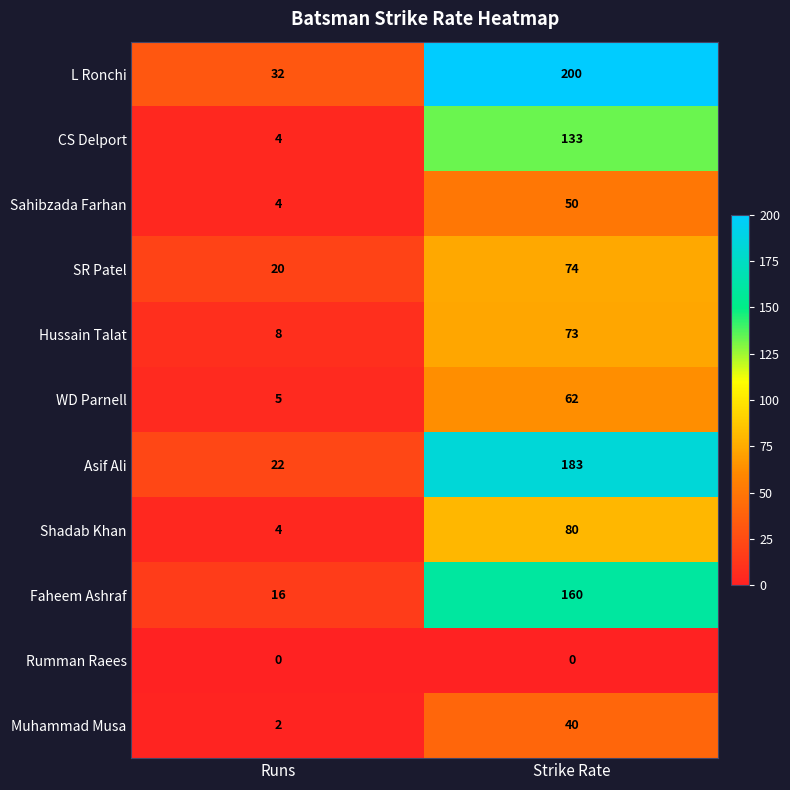

Which category has the highest value in the Hussain Talat series?

Strike Rate